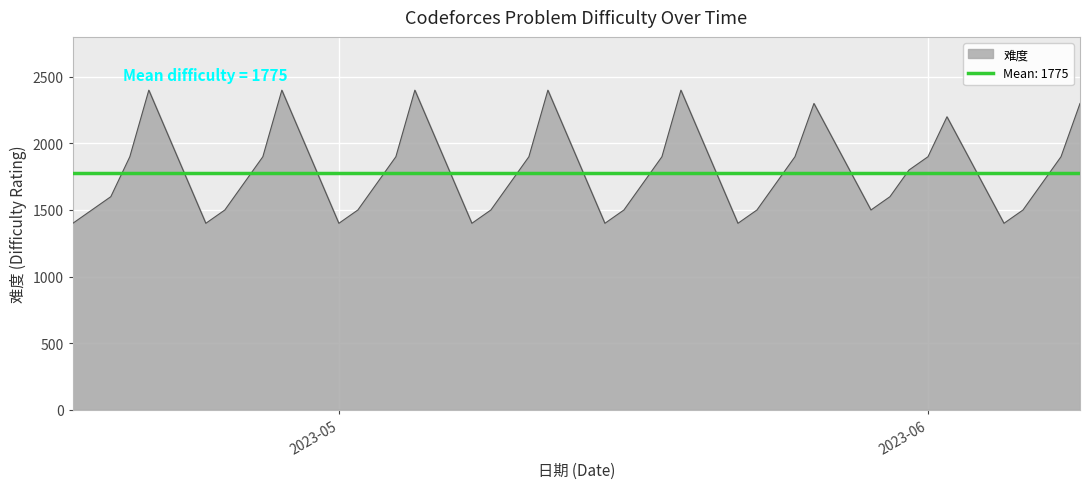

What is the approximate value at 2023-05-05, to the nearest 50?

2400